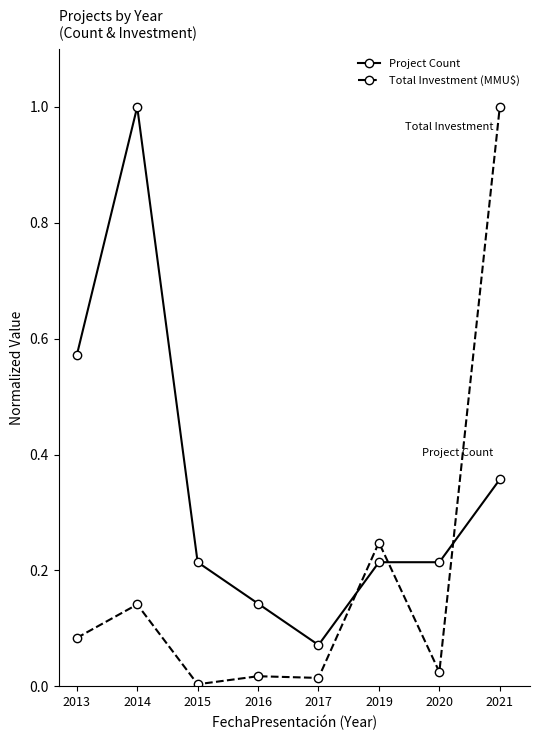

What are all the series names shown in the legend?

Project Count, Total Investment (MMU$)